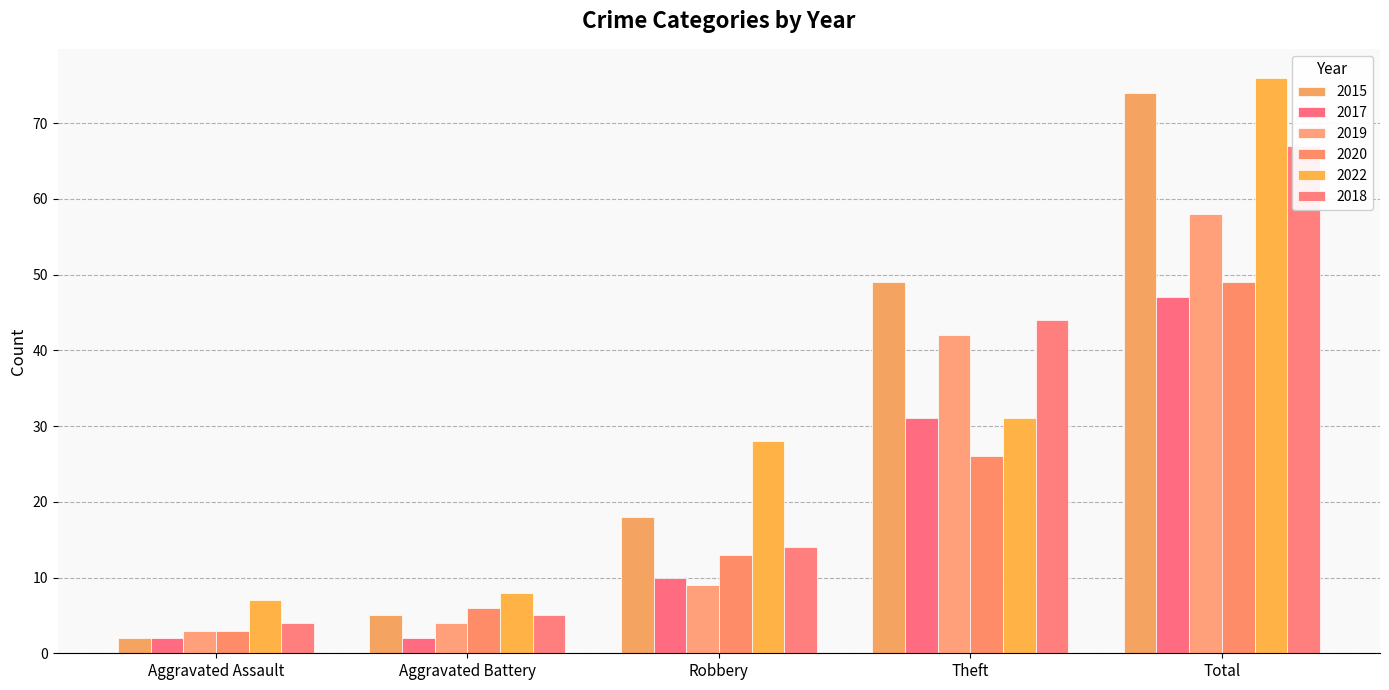

Is the value of 2019 at Total greater than the value of 2018 at Aggravated Assault?

Yes